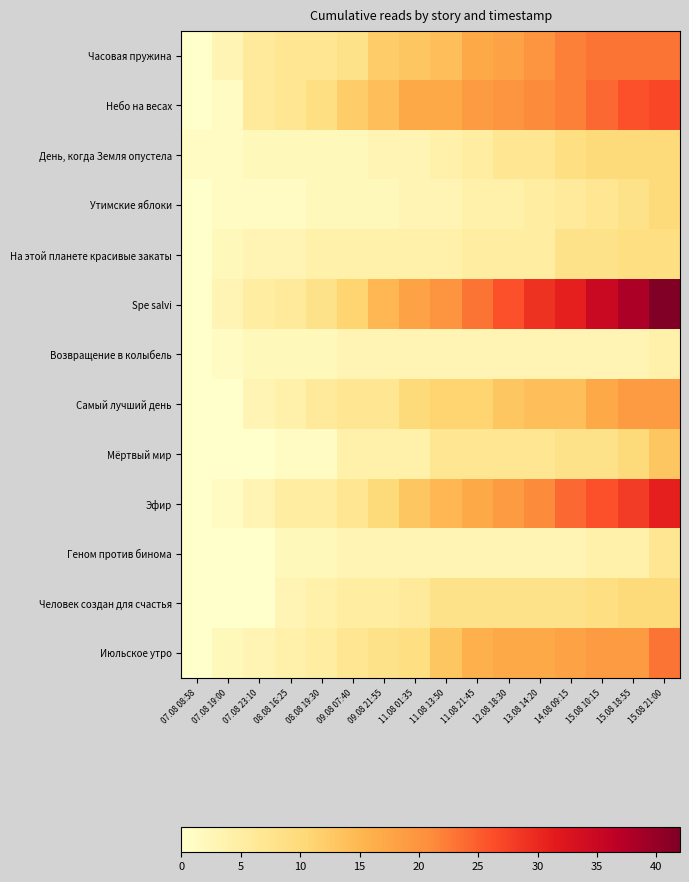

Reading left to right, extract all data points from this chart.

Часовая пружина: 07.08 08:58=0	07.08 19:00=3	07.08 23:10=6	08.08 16:25=7	08.08 19:30=7	09.08 07:40=8	09.08 21:55=12	11.08 01:35=13	11.08 13:50=14	11.08 21:45=17	12.08 18:30=18	13.08 14:20=20	14.08 09:15=22	15.08 10:15=23	15.08 18:55=23	15.08 21:00=23
Небо на весах: 07.08 08:58=0	07.08 19:00=1	07.08 23:10=6	08.08 16:25=7	08.08 19:30=9	09.08 07:40=12	09.08 21:55=14	11.08 01:35=17	11.08 13:50=17	11.08 21:45=19	12.08 18:30=20	13.08 14:20=21	14.08 09:15=22	15.08 10:15=24	15.08 18:55=26	15.08 21:00=27
День, когда Земля опустела: 07.08 08:58=1	07.08 19:00=1	07.08 23:10=2	08.08 16:25=2	08.08 19:30=2	09.08 07:40=2	09.08 21:55=3	11.08 01:35=3	11.08 13:50=4	11.08 21:45=5	12.08 18:30=7	13.08 14:20=7	14.08 09:15=9	15.08 10:15=10	15.08 18:55=10	15.08 21:00=10
Утимские яблоки: 07.08 08:58=0	07.08 19:00=1	07.08 23:10=1	08.08 16:25=1	08.08 19:30=2	09.08 07:40=2	09.08 21:55=2	11.08 01:35=3	11.08 13:50=3	11.08 21:45=4	12.08 18:30=4	13.08 14:20=5	14.08 09:15=6	15.08 10:15=7	15.08 18:55=8	15.08 21:00=10
На этой планете красивые закаты: 07.08 08:58=0	07.08 19:00=2	07.08 23:10=3	08.08 16:25=3	08.08 19:30=4	09.08 07:40=4	09.08 21:55=4	11.08 01:35=4	11.08 13:50=4	11.08 21:45=5	12.08 18:30=5	13.08 14:20=5	14.08 09:15=8	15.08 10:15=8	15.08 18:55=9	15.08 21:00=9
Spe salvi: 07.08 08:58=0	07.08 19:00=3	07.08 23:10=5	08.08 16:25=6	08.08 19:30=8	09.08 07:40=11	09.08 21:55=15	11.08 01:35=18	11.08 13:50=20	11.08 21:45=23	12.08 18:30=26	13.08 14:20=29	14.08 09:15=31	15.08 10:15=35	15.08 18:55=38	15.08 21:00=42
Возвращение в колыбель: 07.08 08:58=0	07.08 19:00=1	07.08 23:10=2	08.08 16:25=2	08.08 19:30=2	09.08 07:40=3	09.08 21:55=3	11.08 01:35=3	11.08 13:50=3	11.08 21:45=3	12.08 18:30=3	13.08 14:20=3	14.08 09:15=3	15.08 10:15=3	15.08 18:55=3	15.08 21:00=4
Самый лучший день: 07.08 08:58=0	07.08 19:00=0	07.08 23:10=3	08.08 16:25=4	08.08 19:30=6	09.08 07:40=7	09.08 21:55=7	11.08 01:35=10	11.08 13:50=11	11.08 21:45=11	12.08 18:30=13	13.08 14:20=14	14.08 09:15=14	15.08 10:15=17	15.08 18:55=19	15.08 21:00=19
Мёртвый мир: 07.08 08:58=0	07.08 19:00=0	07.08 23:10=0	08.08 16:25=1	08.08 19:30=1	09.08 07:40=4	09.08 21:55=4	11.08 01:35=4	11.08 13:50=7	11.08 21:45=7	12.08 18:30=7	13.08 14:20=7	14.08 09:15=8	15.08 10:15=8	15.08 18:55=10	15.08 21:00=13
Эфир: 07.08 08:58=0	07.08 19:00=1	07.08 23:10=3	08.08 16:25=5	08.08 19:30=5	09.08 07:40=7	09.08 21:55=10	11.08 01:35=13	11.08 13:50=15	11.08 21:45=17	12.08 18:30=19	13.08 14:20=21	14.08 09:15=24	15.08 10:15=26	15.08 18:55=28	15.08 21:00=31
Геном против бинома: 07.08 08:58=0	07.08 19:00=0	07.08 23:10=0	08.08 16:25=2	08.08 19:30=2	09.08 07:40=3	09.08 21:55=3	11.08 01:35=3	11.08 13:50=3	11.08 21:45=3	12.08 18:30=3	13.08 14:20=3	14.08 09:15=3	15.08 10:15=4	15.08 18:55=4	15.08 21:00=7
Человек создан для счастья: 07.08 08:58=0	07.08 19:00=0	07.08 23:10=0	08.08 16:25=3	08.08 19:30=4	09.08 07:40=5	09.08 21:55=5	11.08 01:35=6	11.08 13:50=8	11.08 21:45=8	12.08 18:30=8	13.08 14:20=8	14.08 09:15=8	15.08 10:15=9	15.08 18:55=10	15.08 21:00=10
Июльское утро: 07.08 08:58=0	07.08 19:00=2	07.08 23:10=3	08.08 16:25=4	08.08 19:30=5	09.08 07:40=7	09.08 21:55=8	11.08 01:35=9	11.08 13:50=13	11.08 21:45=16	12.08 18:30=17	13.08 14:20=17	14.08 09:15=18	15.08 10:15=19	15.08 18:55=19	15.08 21:00=23